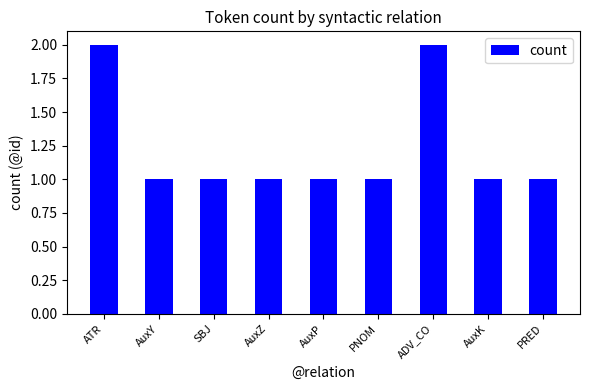

Approximately how many times larger is the value at AuxP compared to SBJ?

1.0